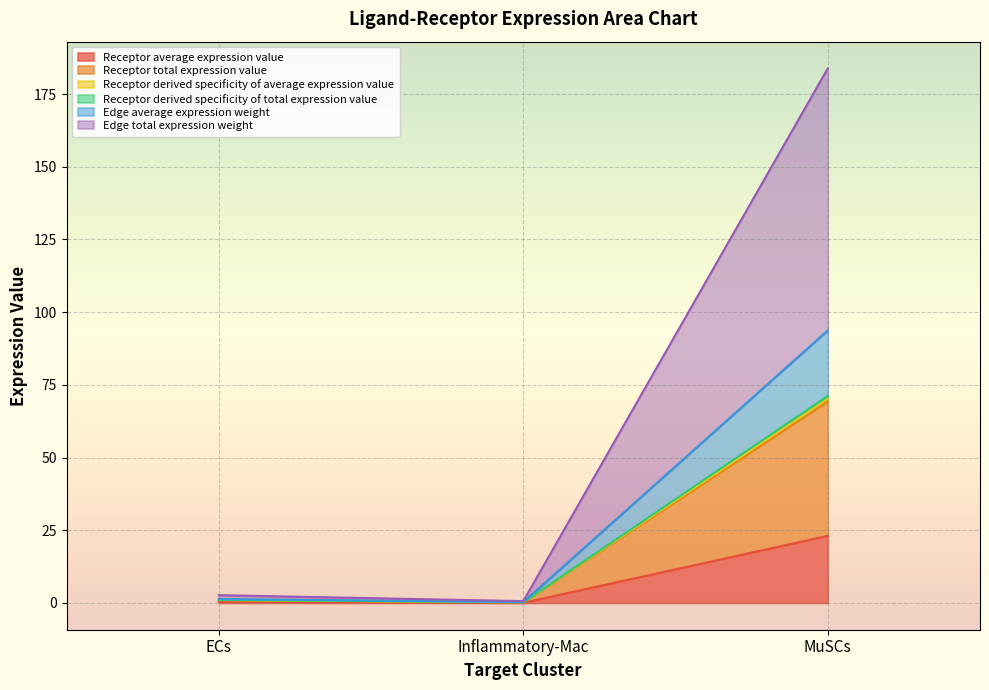

At which category is the sum across all series the highest?

MuSCs